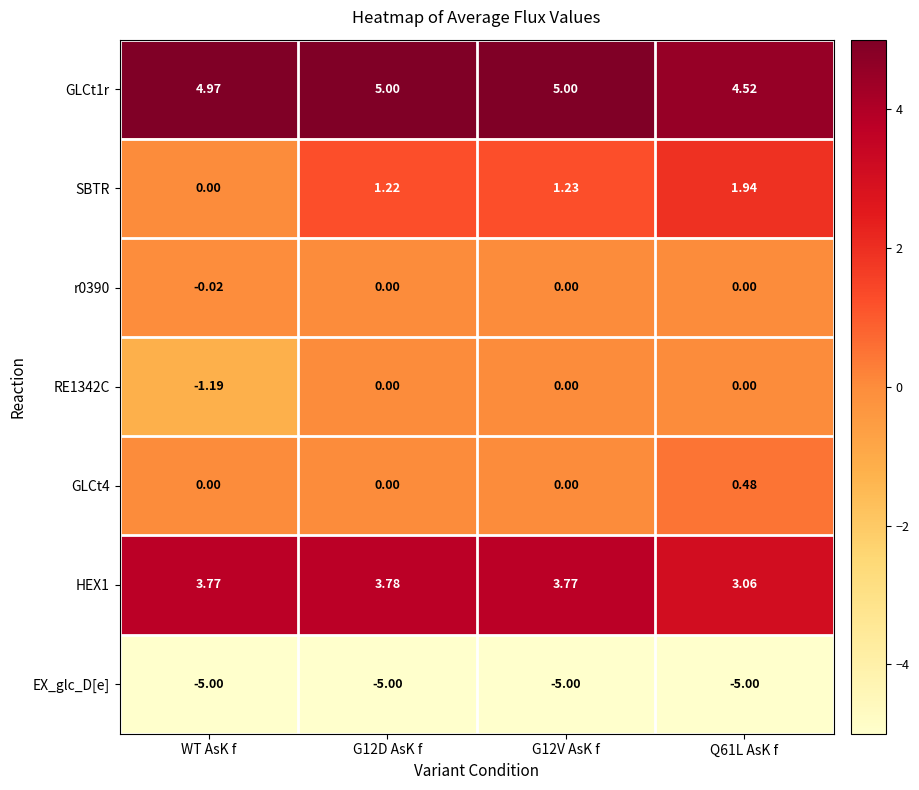

Where is SBTR nearest to the value 0?

WT AsK f